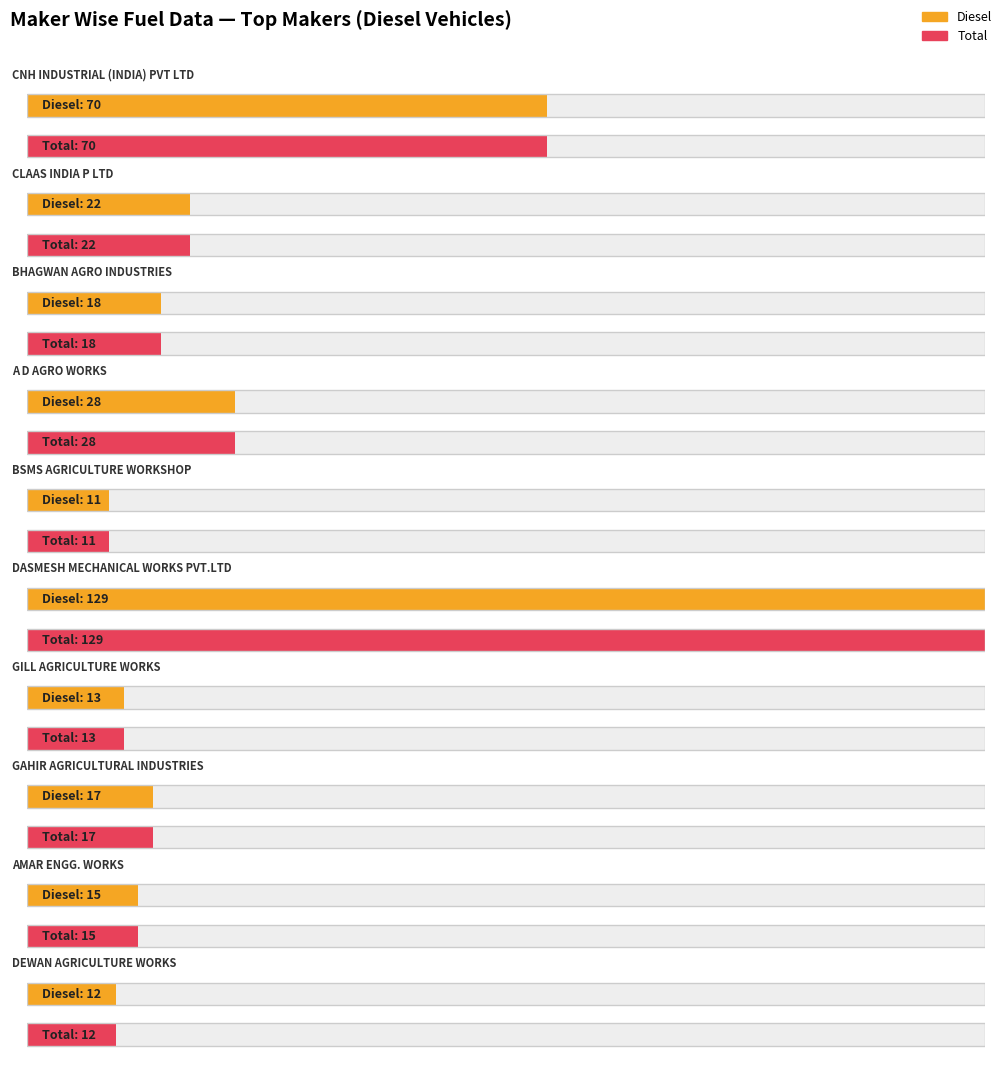

How many series are shown in this chart?

2